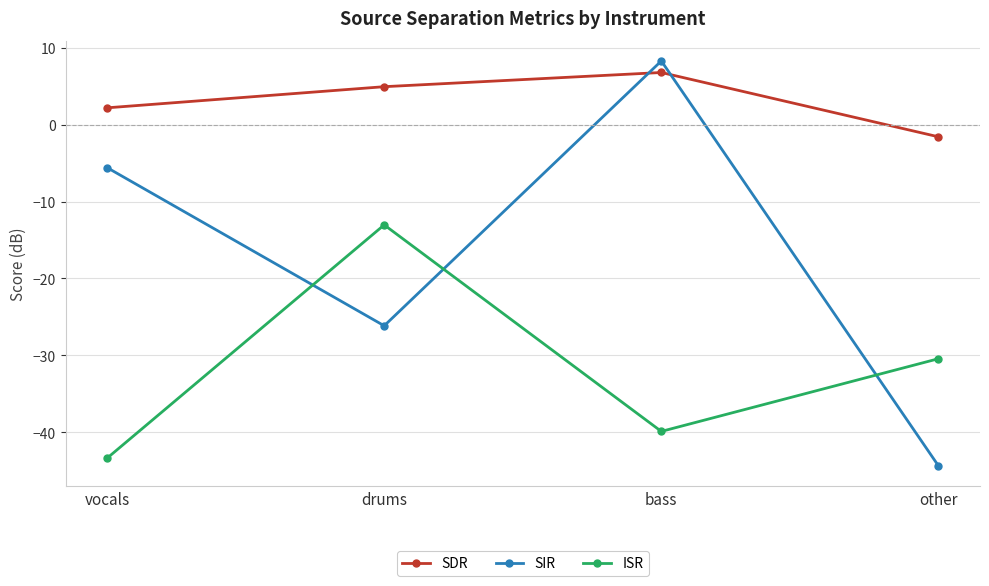

Where is SIR nearest to the value -18?

drums